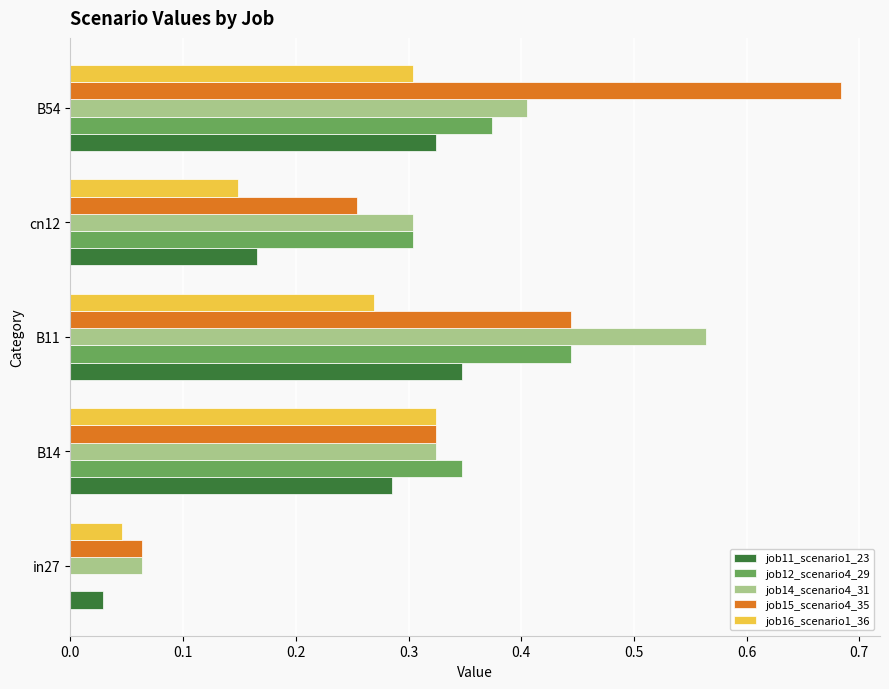

The job16_scenario1_36 series shows 0.0 at in27. True or false?

True